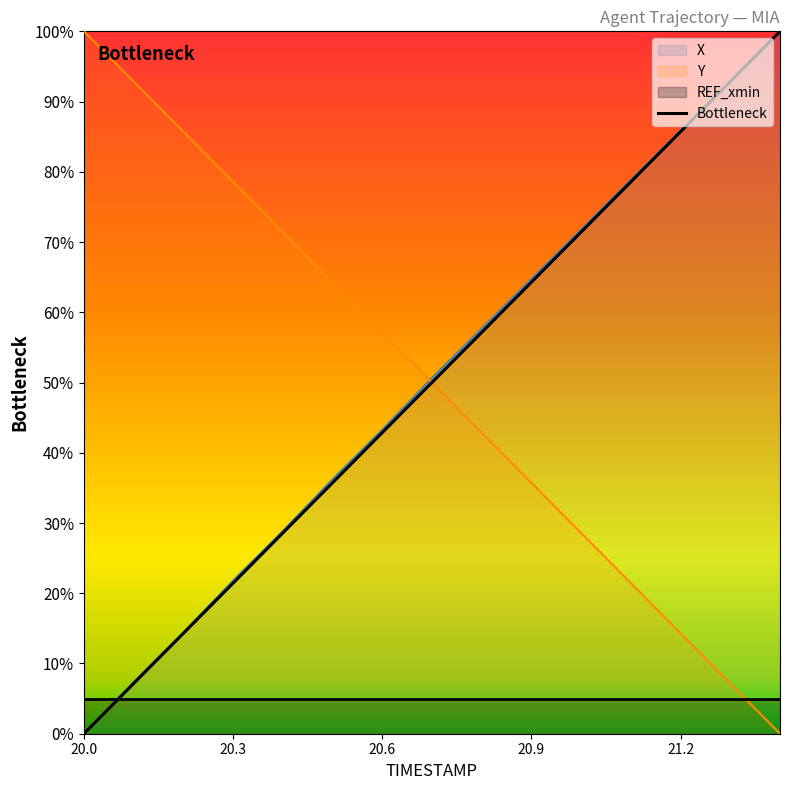

What is the difference between the second highest and minimum values in the X series?

0.9